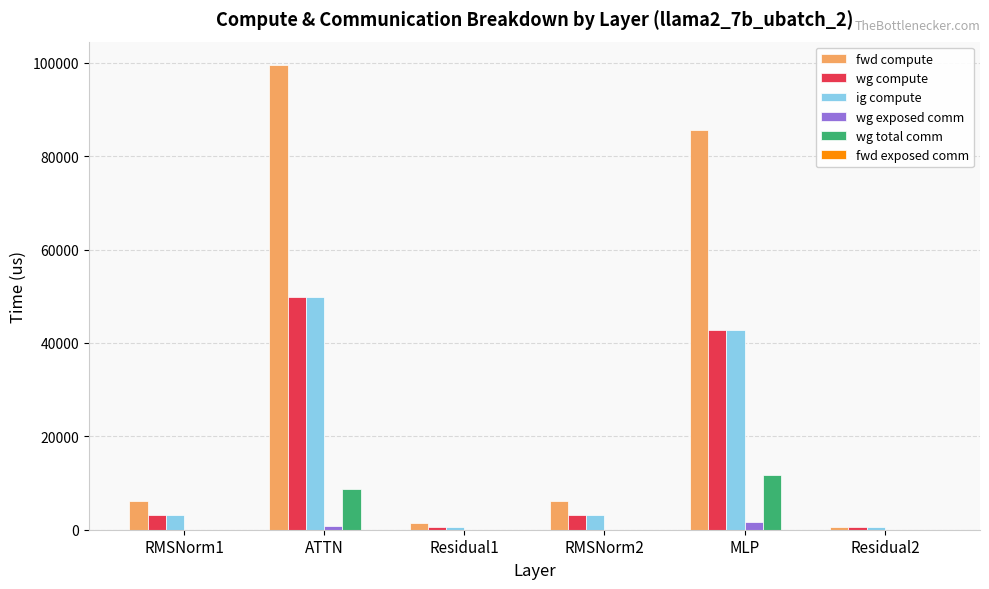

Are the bars grouped side by side (vs. stacked)?

Yes